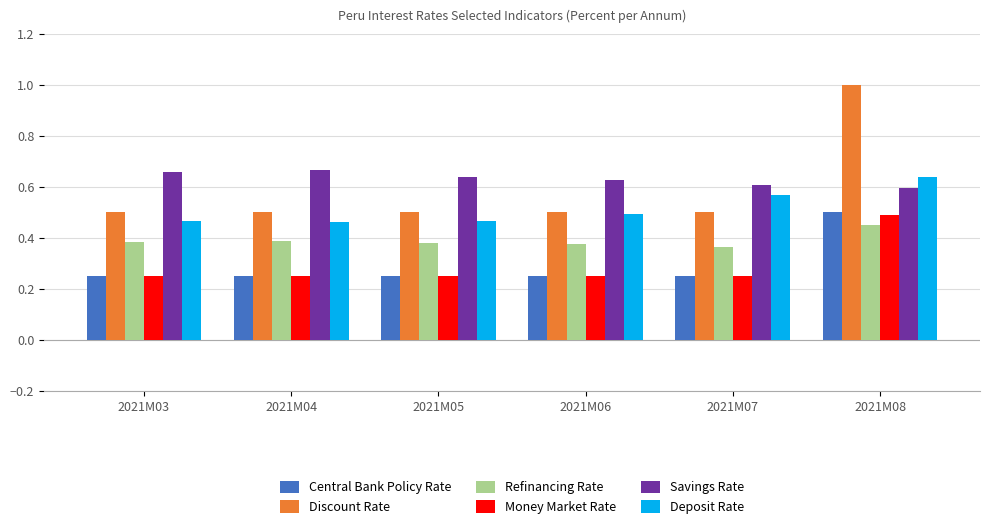

The Savings Rate series shows 0.6 at 2021M06. True or false?

True